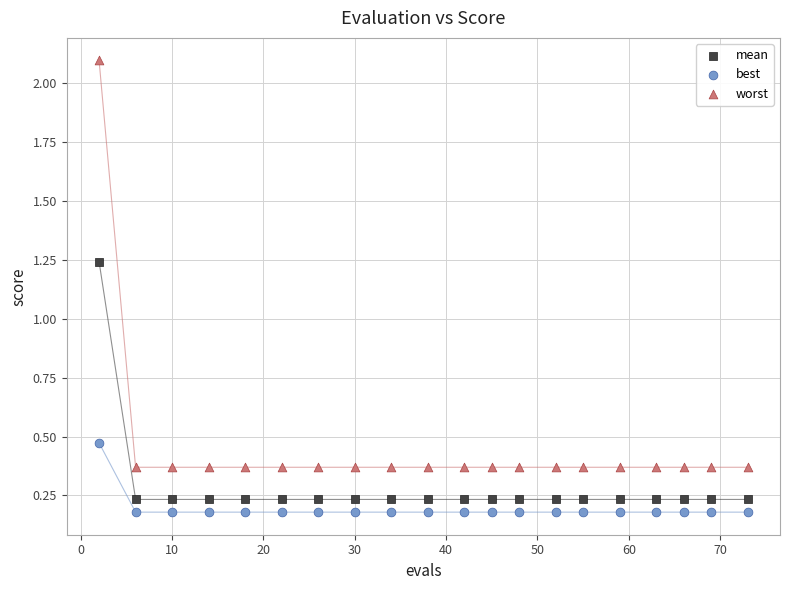

Which series contains the highest Y value?

worst